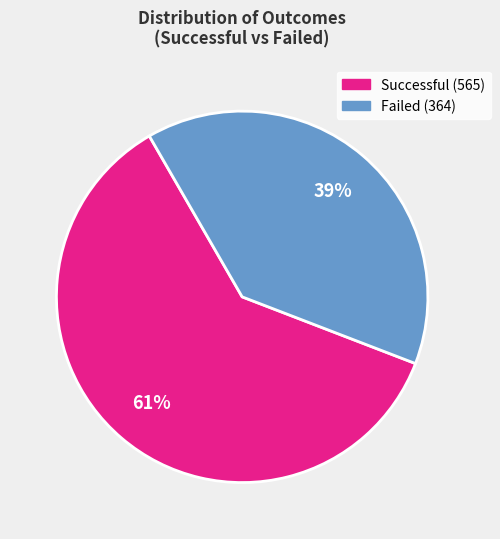

How many segments does this pie chart have?

2